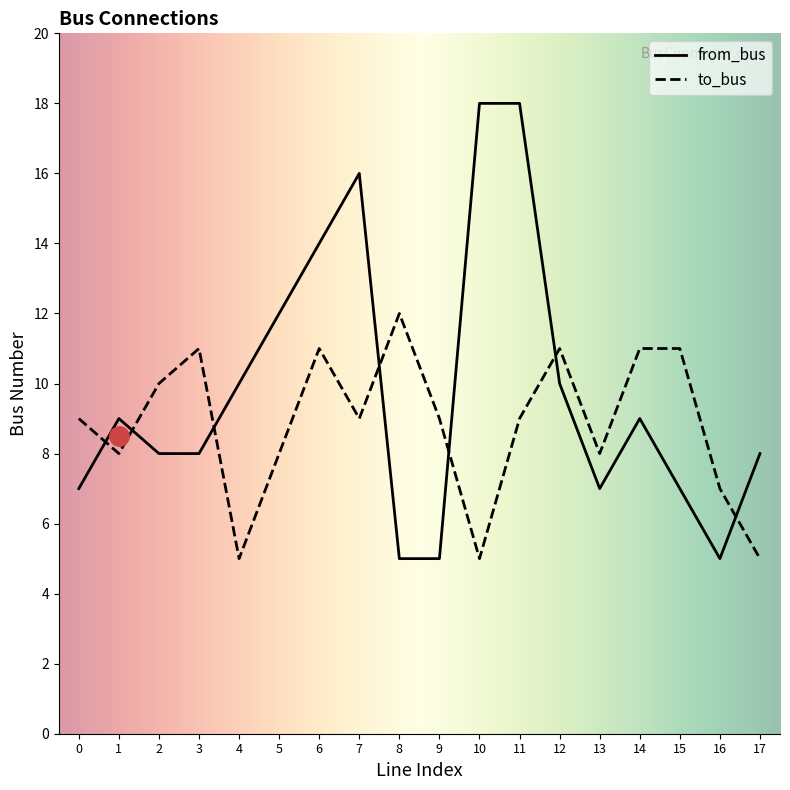

At which category does from_bus reach its first local peak?

1